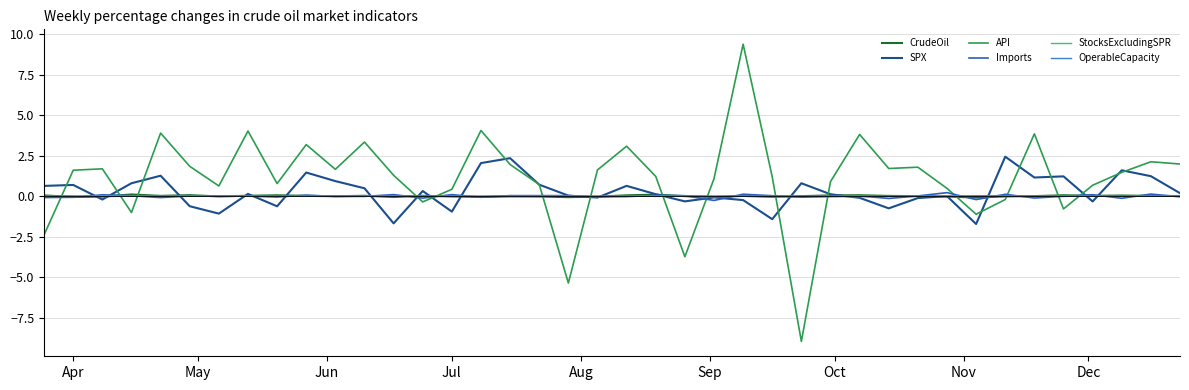

Which series has the largest total across all categories?

API